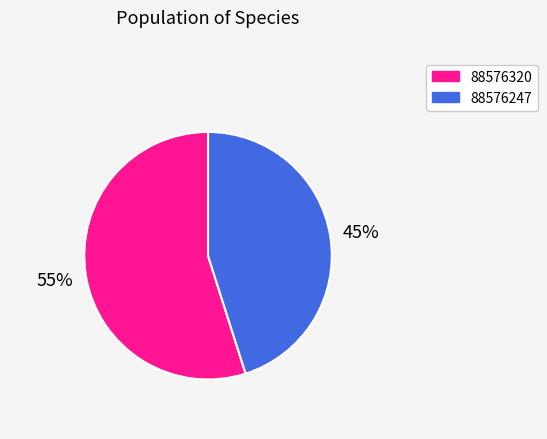

Combined, do 88576320 and 88576247 account for over 50%?

Yes